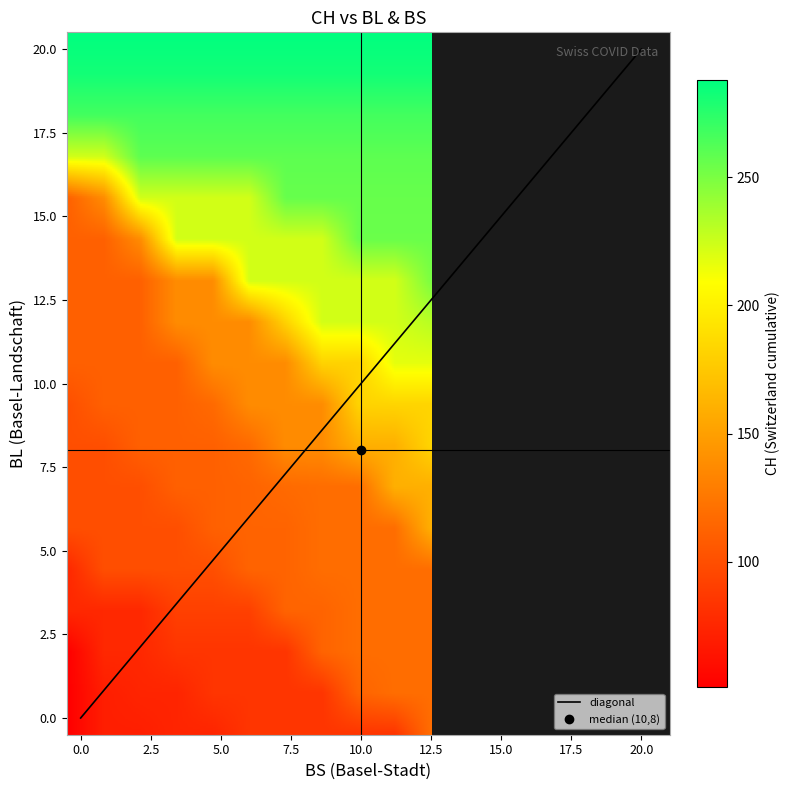

Reading left to right, extract all data points from this chart.

BL_vals: 0	0	0	0	0	0	1	2	2	3	4	5	5	6	6	7	7	7	7	8	8	8	9	9	9	9	9	10	10	10	10	11	11	11	13	14	16	18	19	20
BS_vals: 0	0	0	0	1	1	3	3	5	5	5	6	7	8	9	9	9	9	10	10	10	11	11	11	11	11	11	11	11	11	12	12	12	12	12	12	12	12	12	12
CH_vals: 0	1	38	51	66	70	74	76	84	91	100	111	113	117	119	131	135	138	160	182	182	183	192	193	204	214	217	220	221	223	231	243	249	250	255	256	259	267	282	288